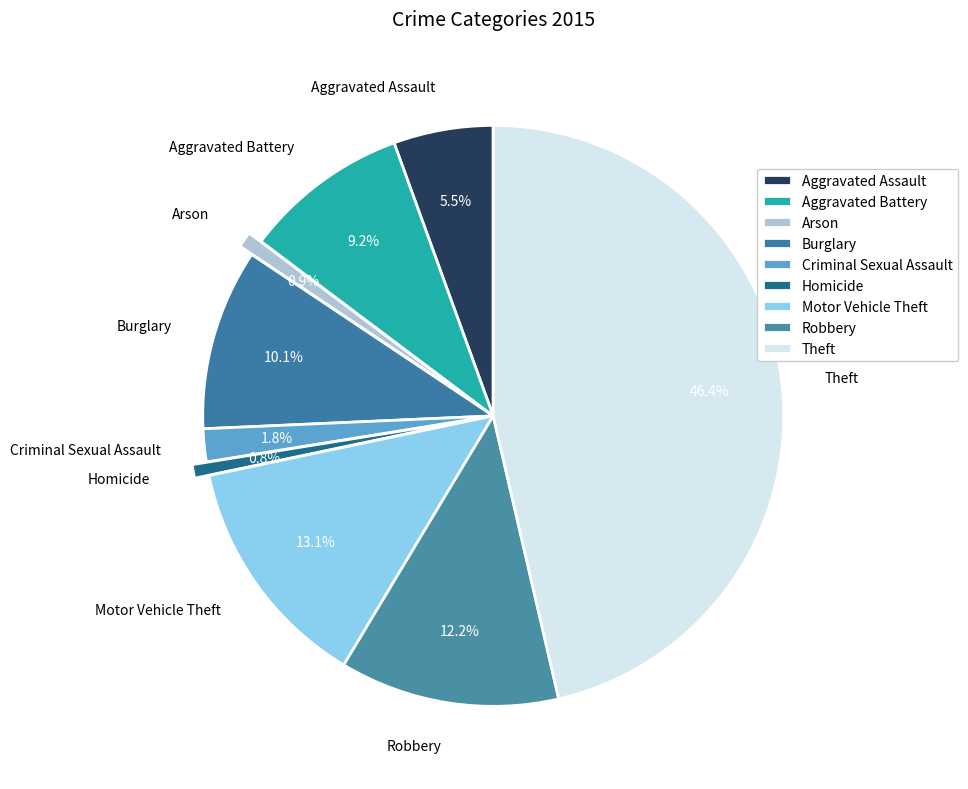

To the nearest percent, what is the average slice percentage?

11%